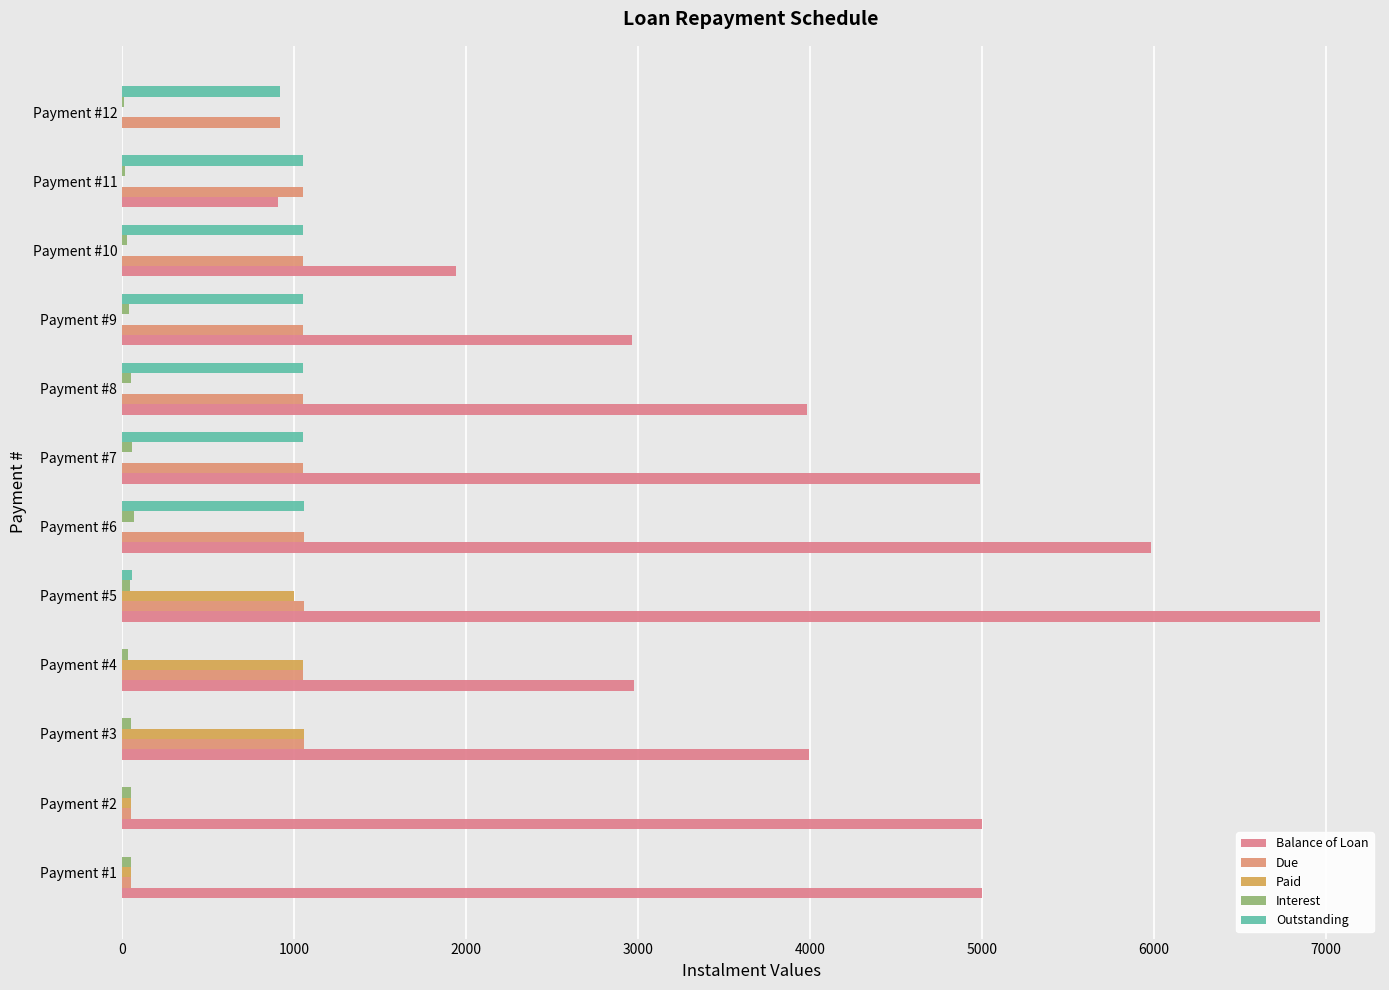

How many values in the Due series exceed 1055?

9